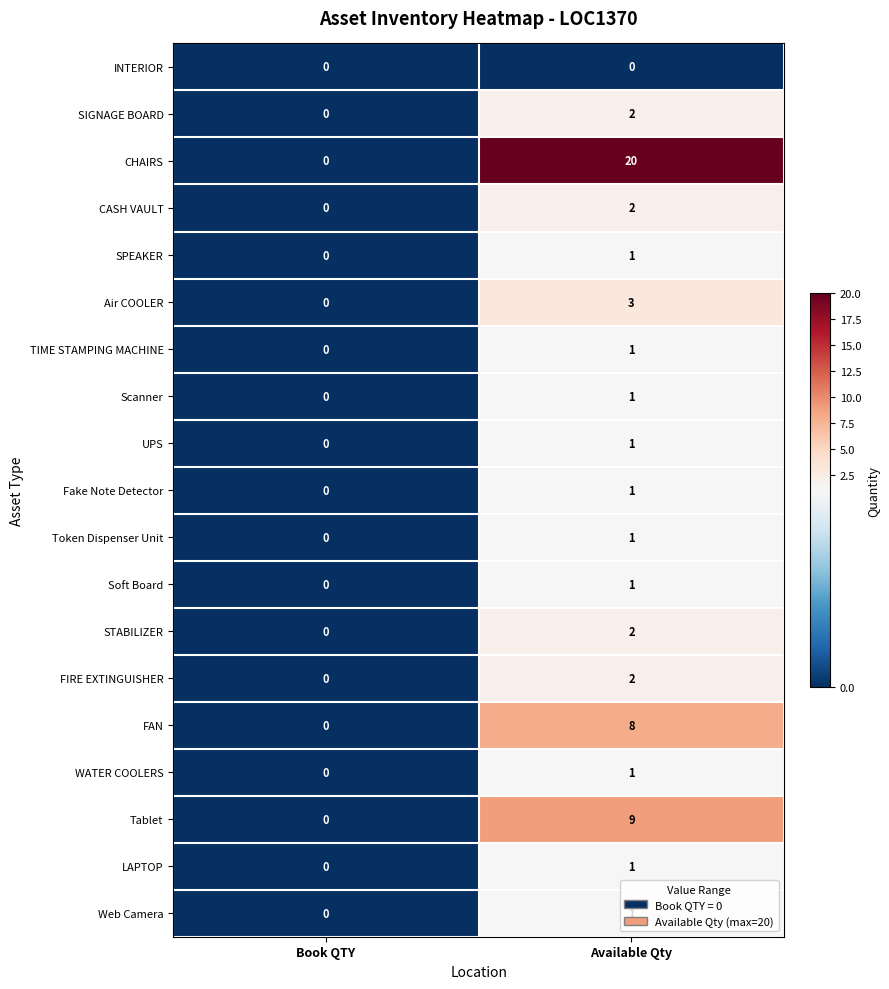

Which series has the widest spread of values?

CHAIRS